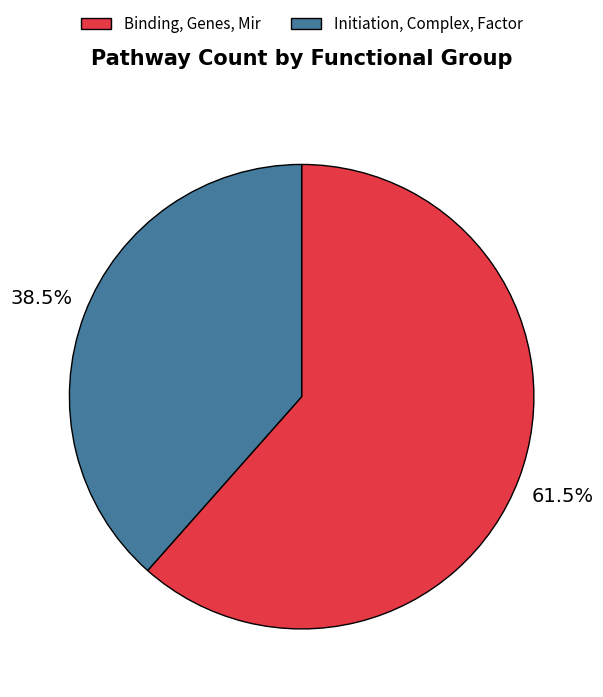

What is the smallest slice in the pie chart?

Initiation, Complex, Factor